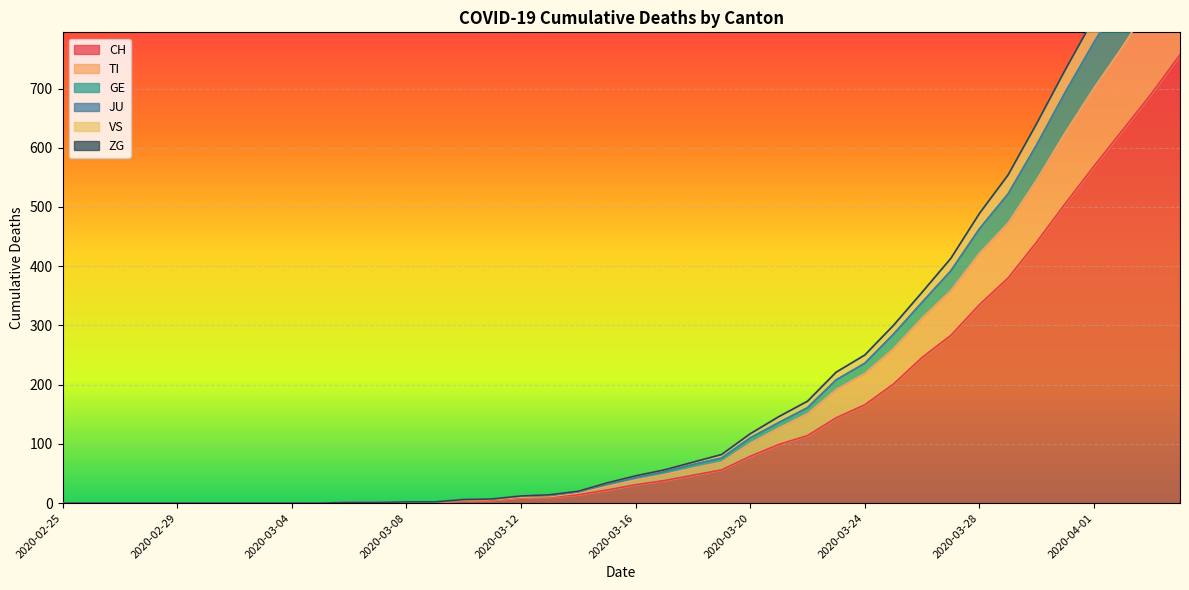

What is the value of the TI point at the 13th from the left?

2